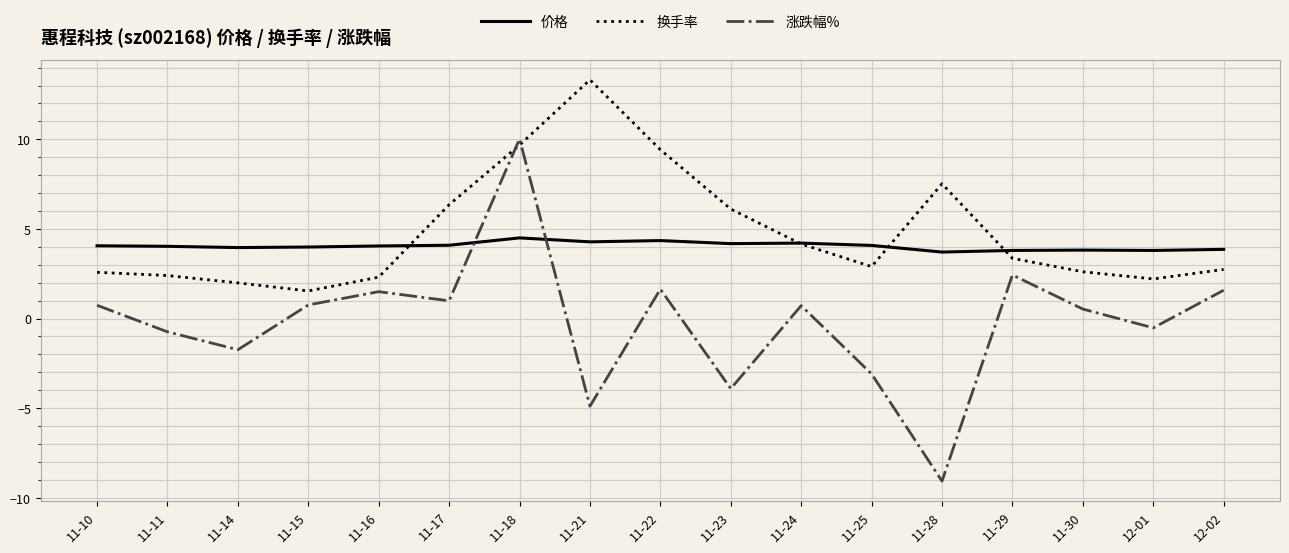

What is the average value of the 涨跌幅% series?

-0.2